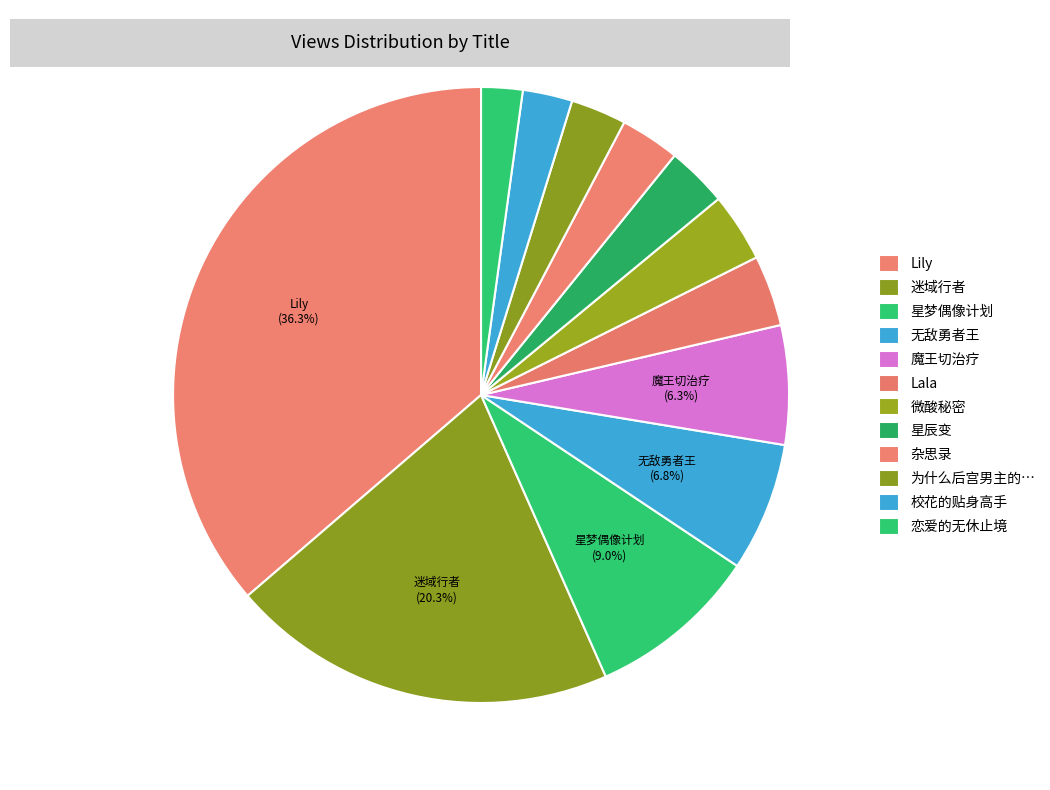

What is the change in value from Lala to 微酸秘密?

-11649